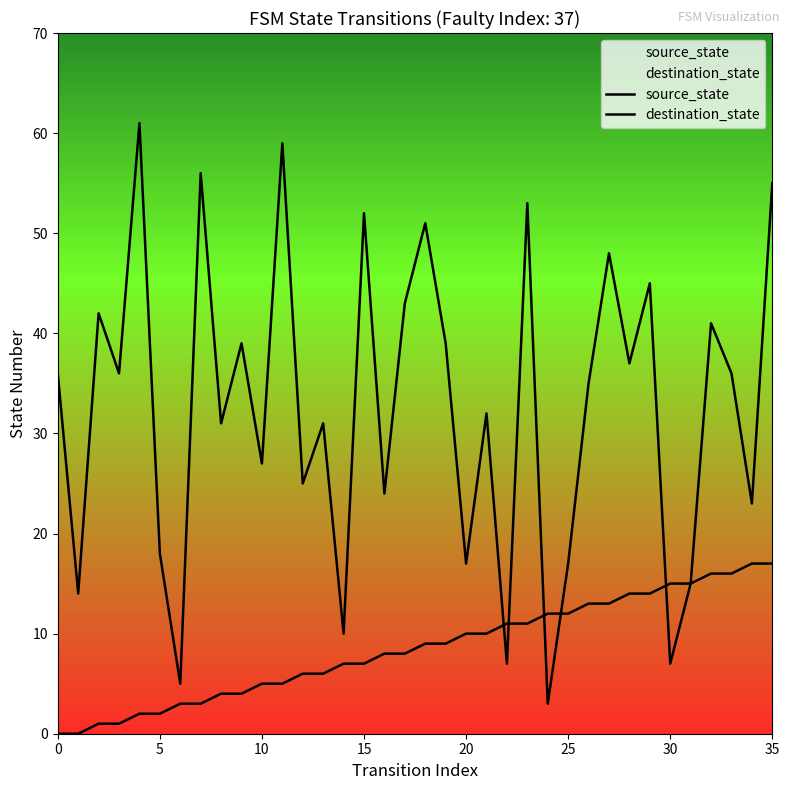

Which series has the widest spread of values?

destination_state